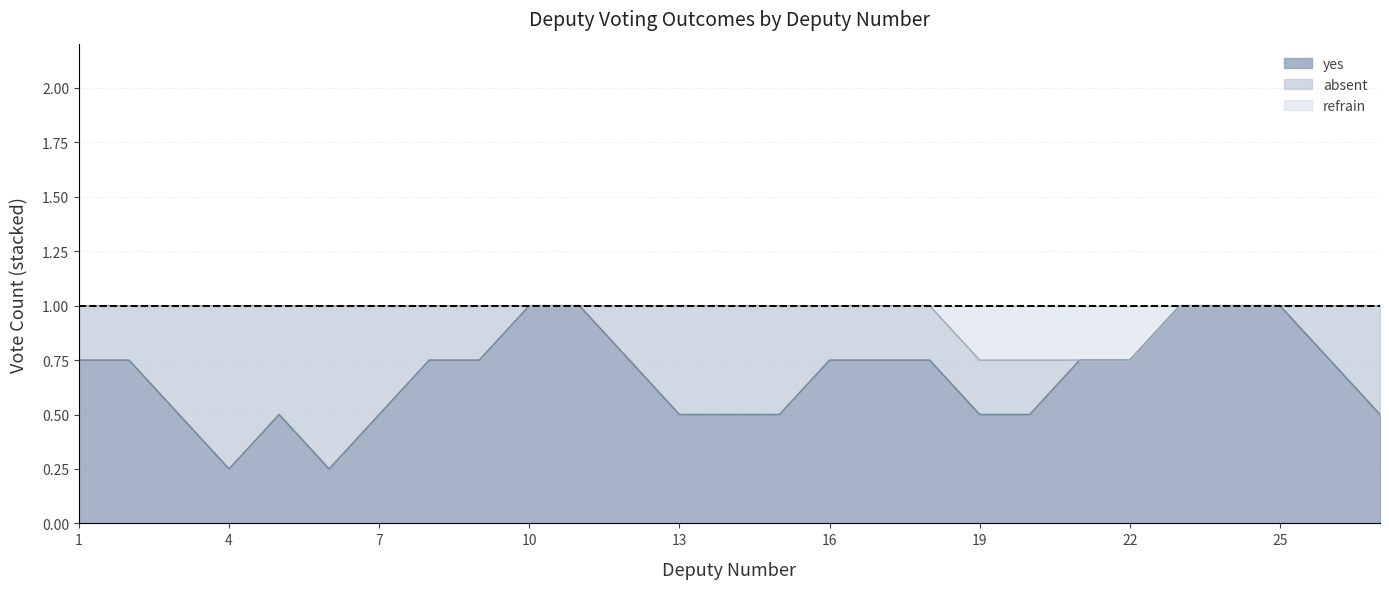

True or false: notvote and refrain cross at least once.

False